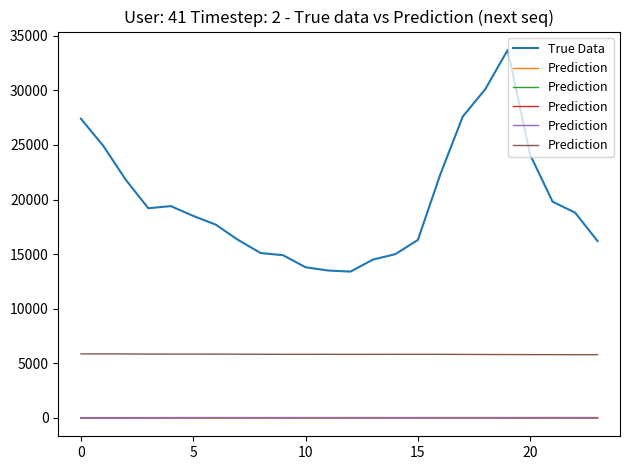

The value of True Data at 5 is 18500. True or false?

True